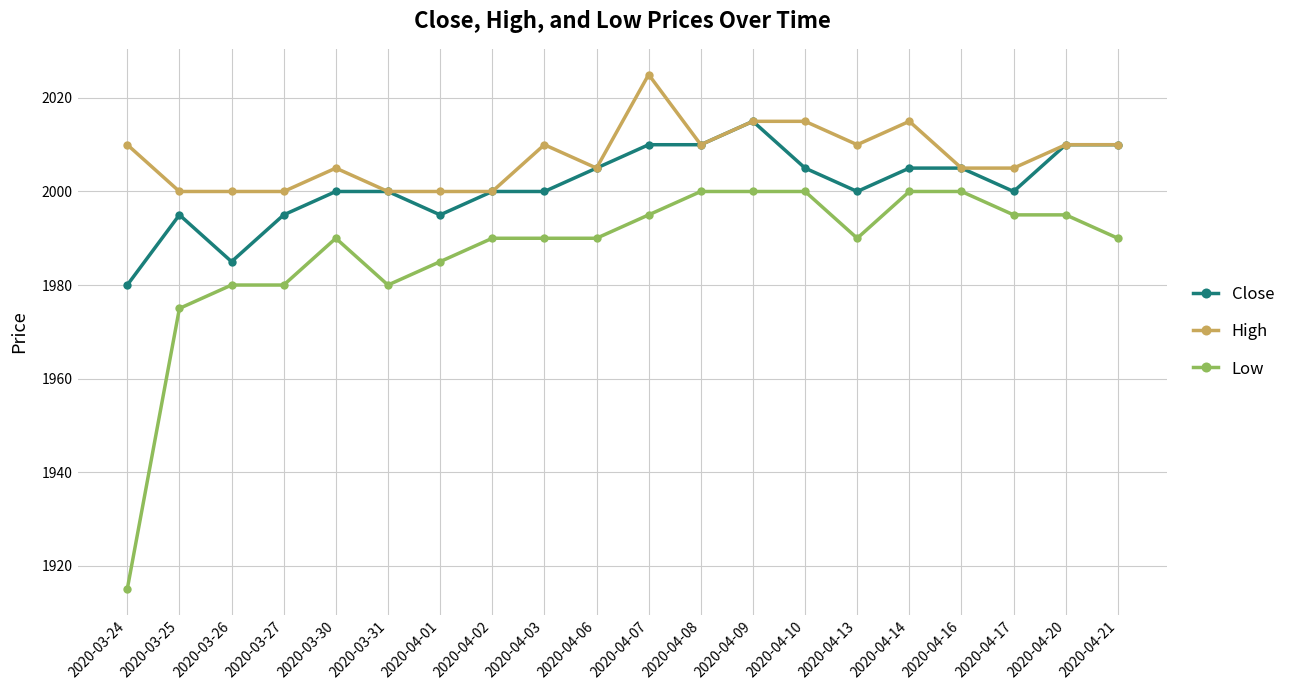

Rank the series by their maximum value, from lowest to highest.

Low, Close, High